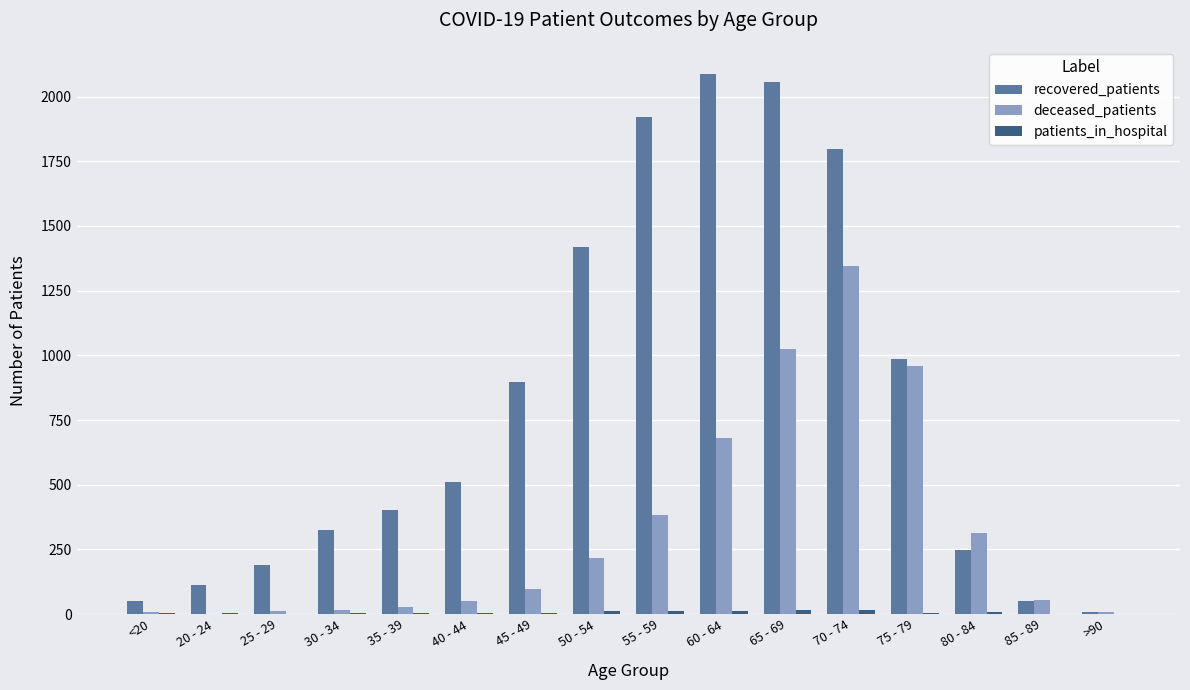

The recovered_patients series shows 322 at 45 - 49. True or false?

False